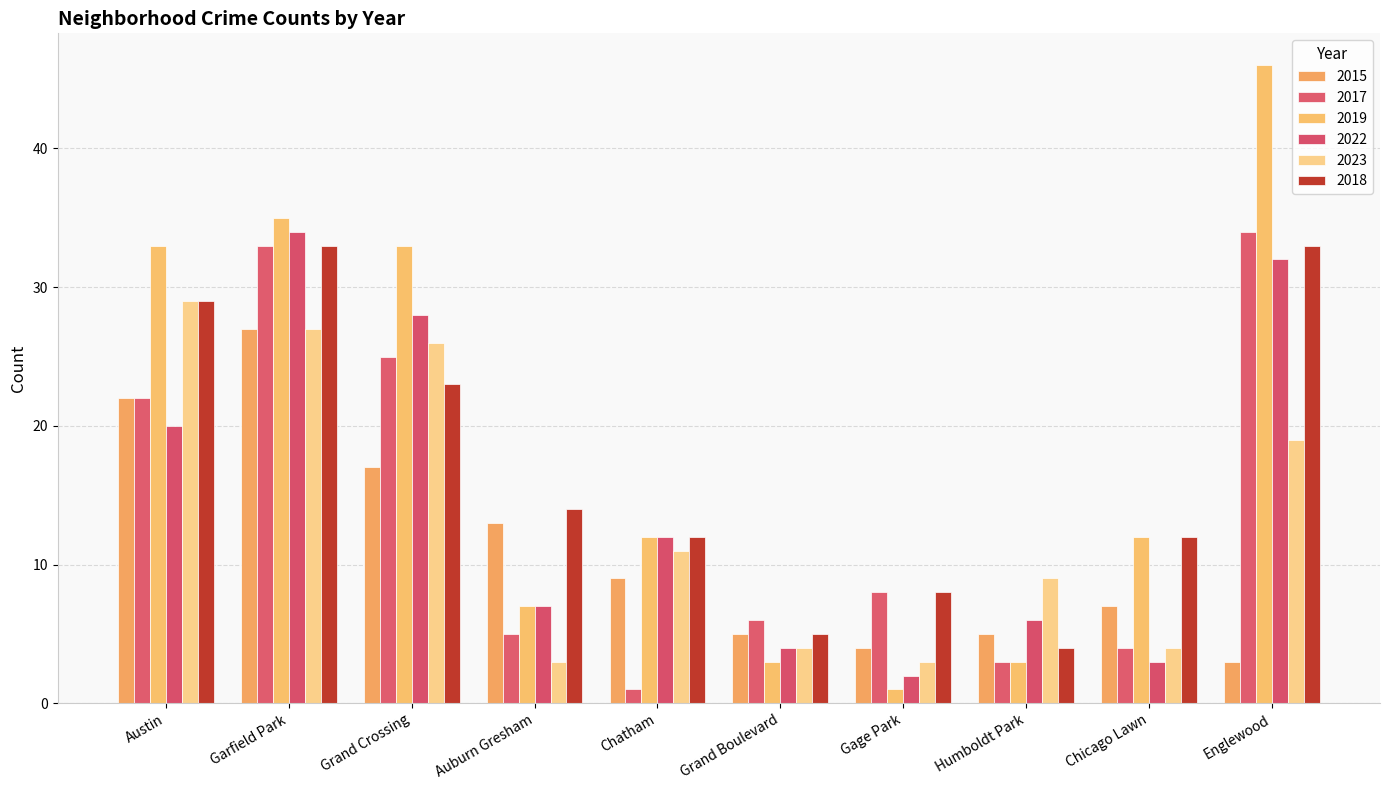

What is the maximum value shown in the chart?

46